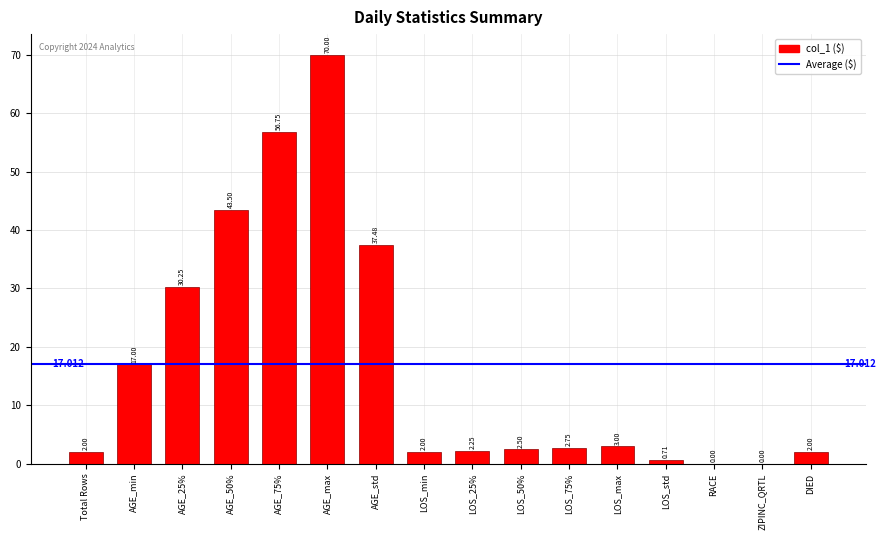

What is the greatest value displayed?

70.0